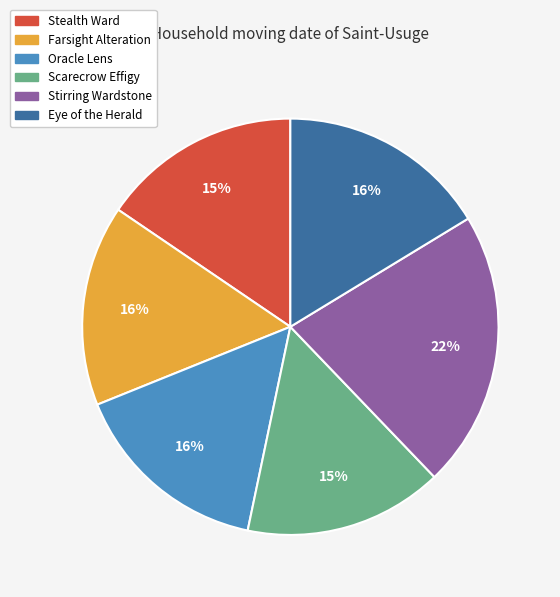

To the nearest percent, what portion does Scarecrow Effigy represent?

15%